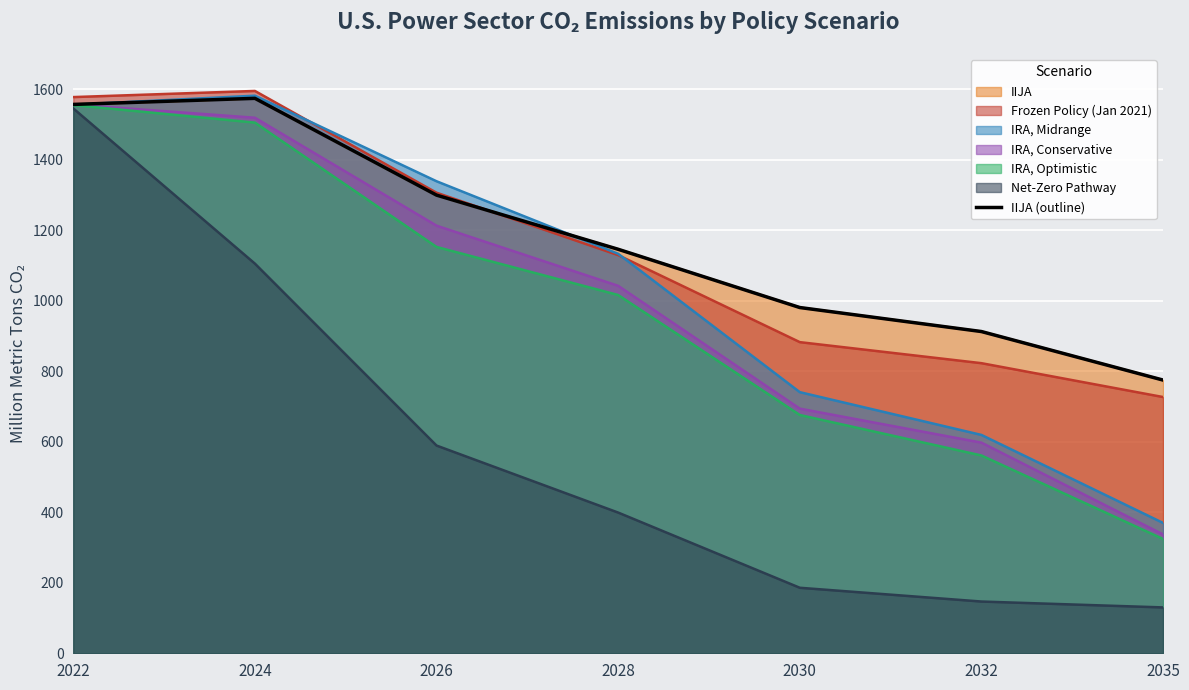

At which label does the data first exceed 1146?

2022